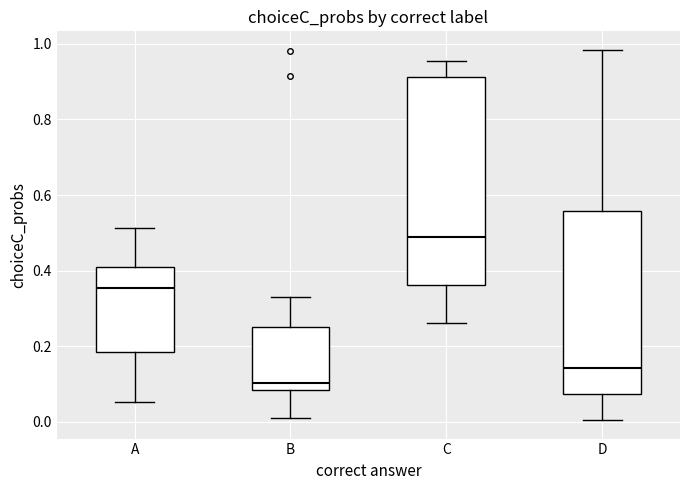

Where does the upper whisker of the box for B end on the y-axis? The values are not printed on the chart, so give them approximately, as read against the axis.

0.34